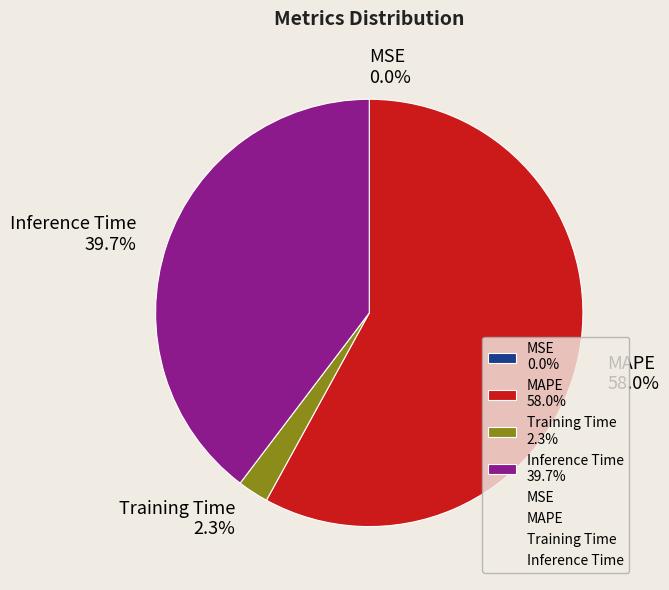

To the nearest percent, what is the average slice percentage?

25%